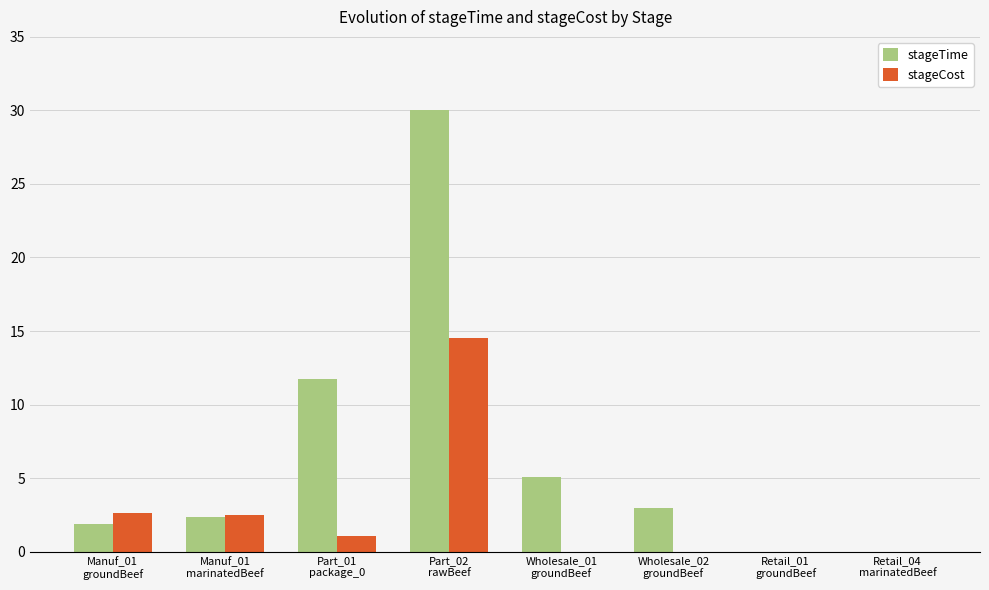

Is it true that stageTime equals 4.1 at Wholesale_02
groundBeef?

False